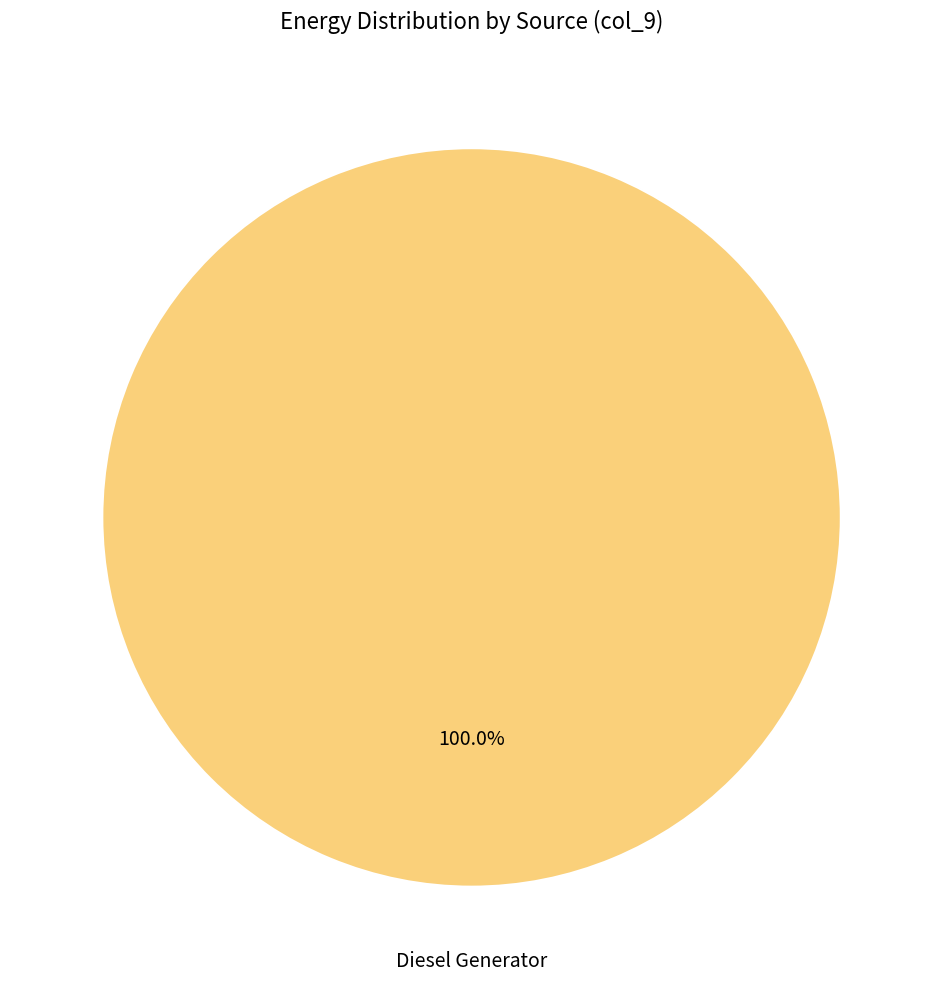

Is there a majority slice in this chart?

Yes